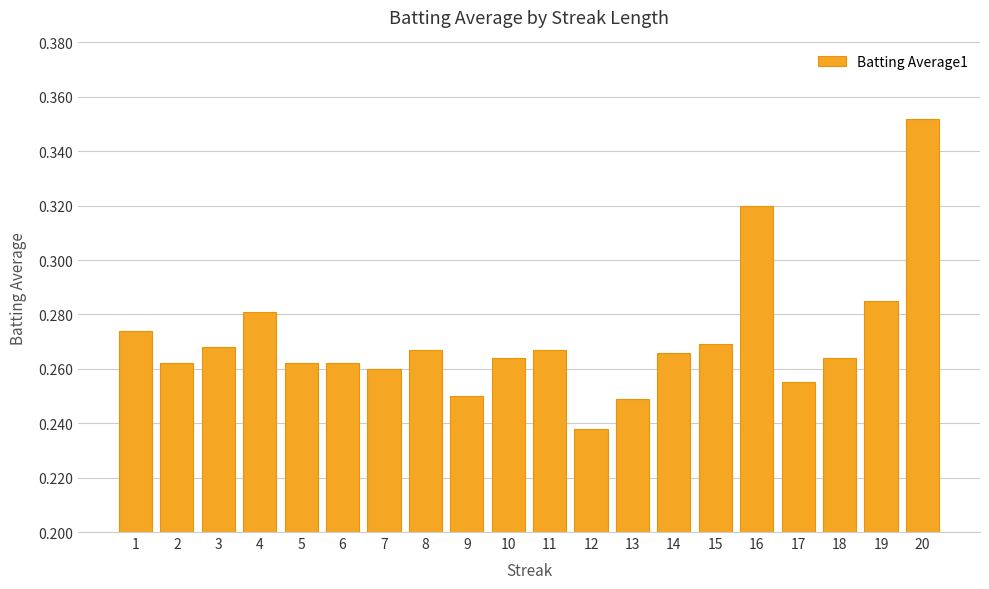

What is the difference between the maximum and minimum values?

0.1